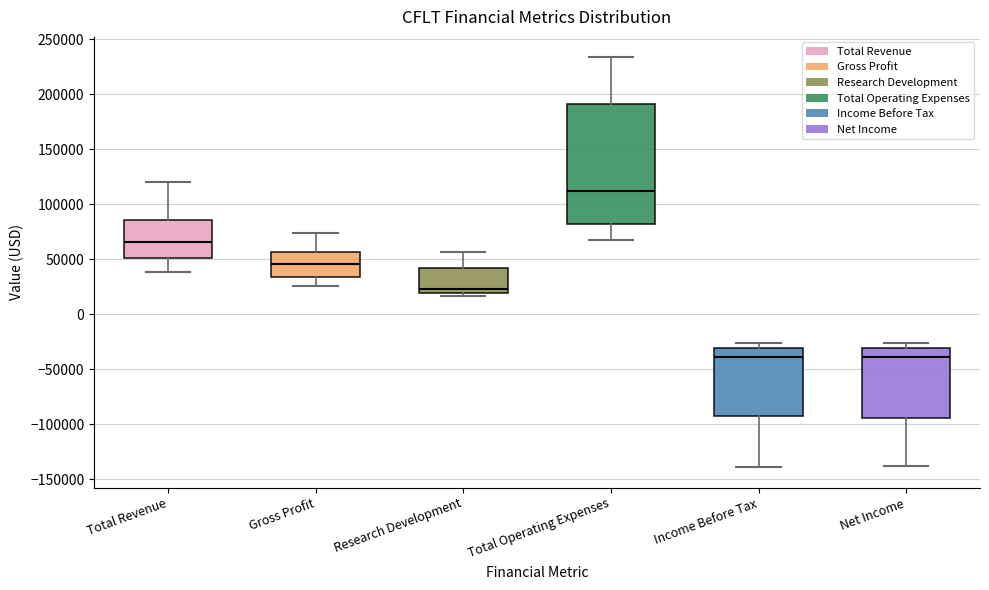

Where is the lower edge of the box for Total Operating Expenses on the y-axis? The values are not printed on the chart, so give them approximately, as read against the axis.

80000